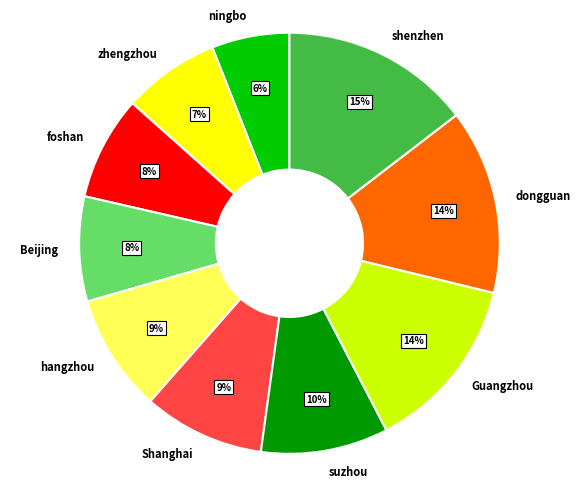

Count the number of slices in the pie.

10